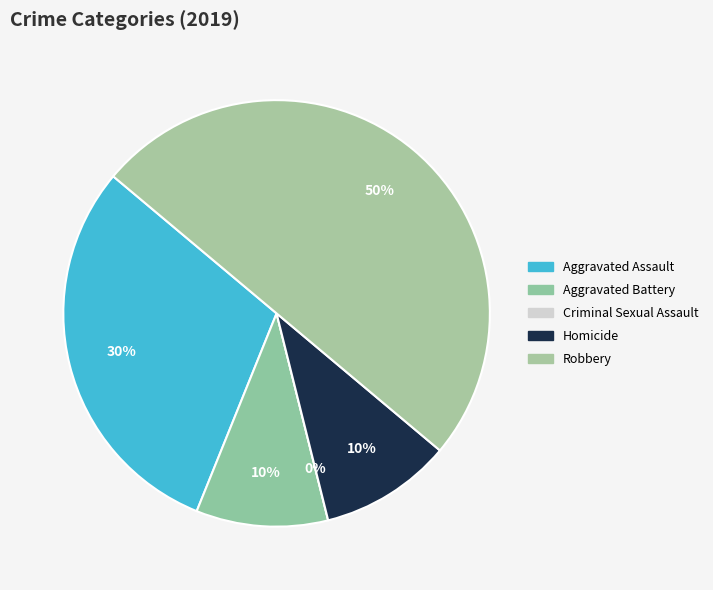

True or false: Robbery accounts for 50% of the total.

True